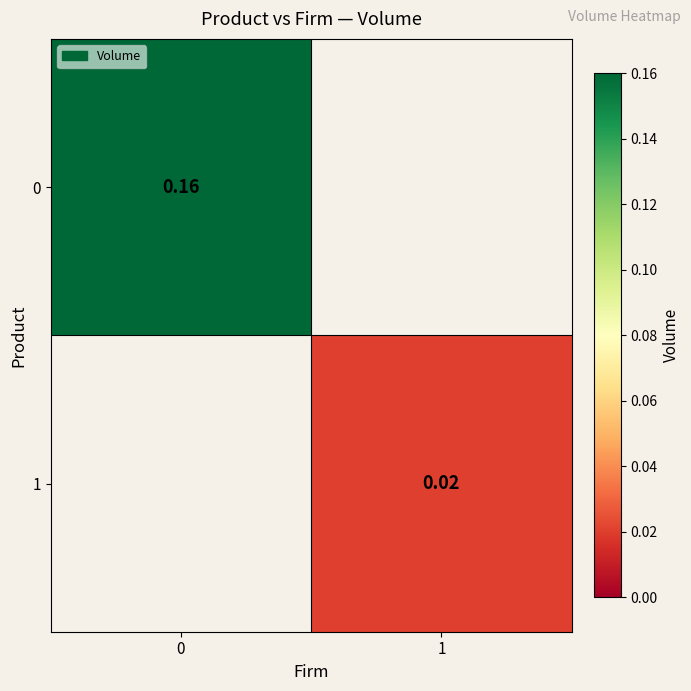

Is the value of 0 at 0 greater than the value of 1 at 1?

Yes